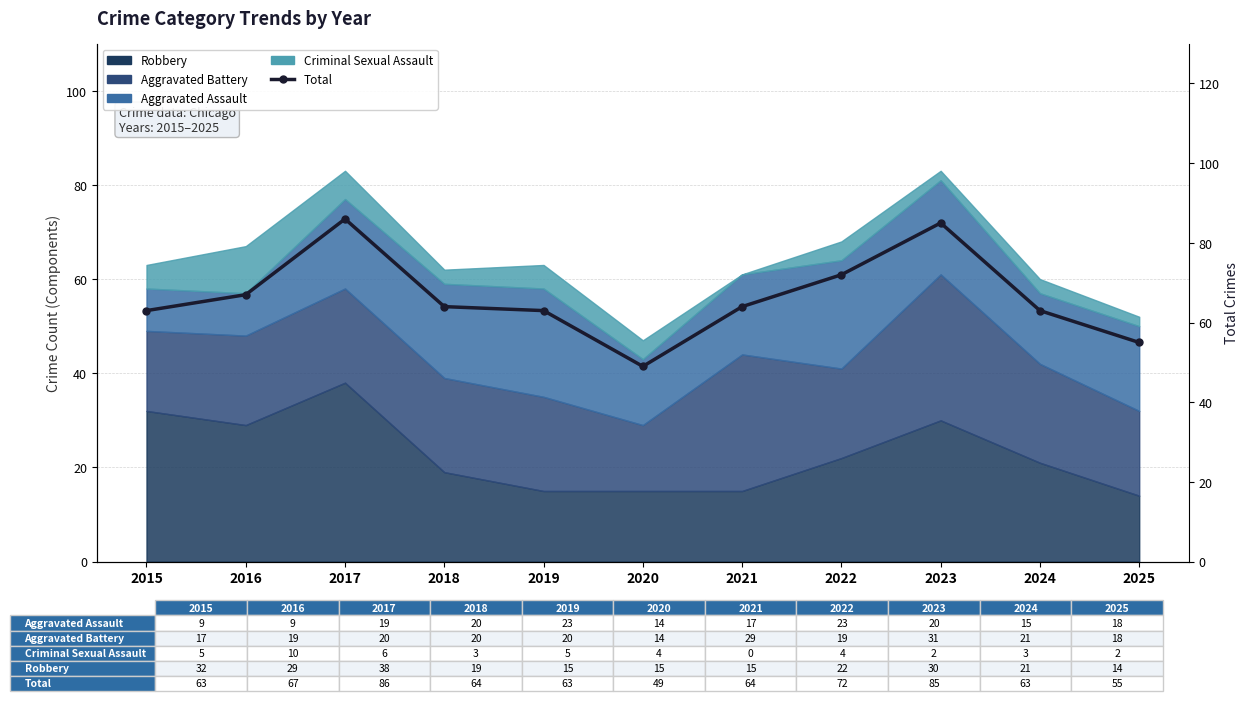

Reading left to right, what are all the values shown in this chart?

2015=63	2016=67	2017=86	2018=64	2019=63	2020=49	2021=64	2022=72	2023=85	2024=63	2025=55